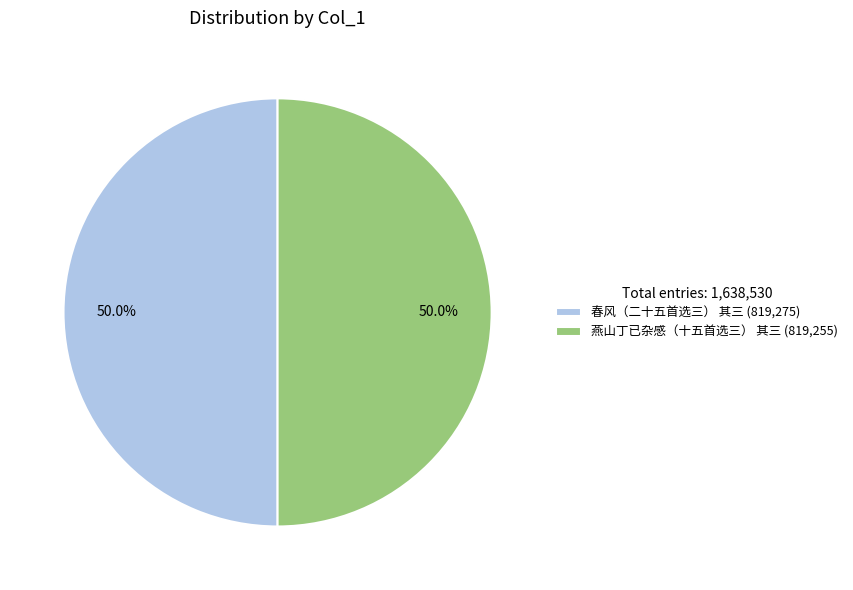

What is the ratio of the value at 春风（二十五首选三） 其三 (819,275) to the value at 燕山丁已杂感（十五首选三） 其三 (819,255)?

1.0